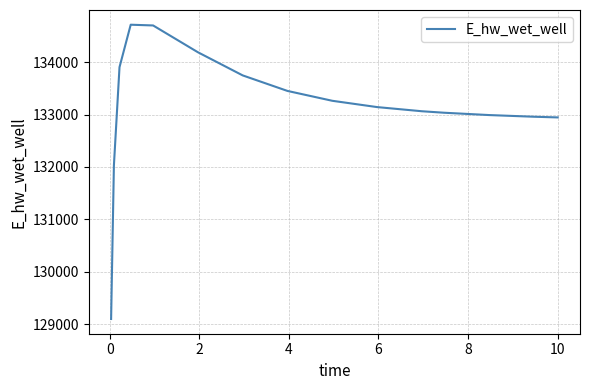

What is the greatest value displayed?

134712.1